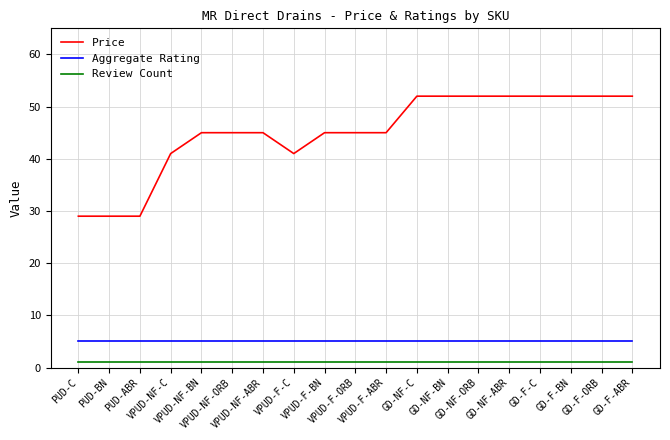

Which series has the largest range (max minus min)?

Price